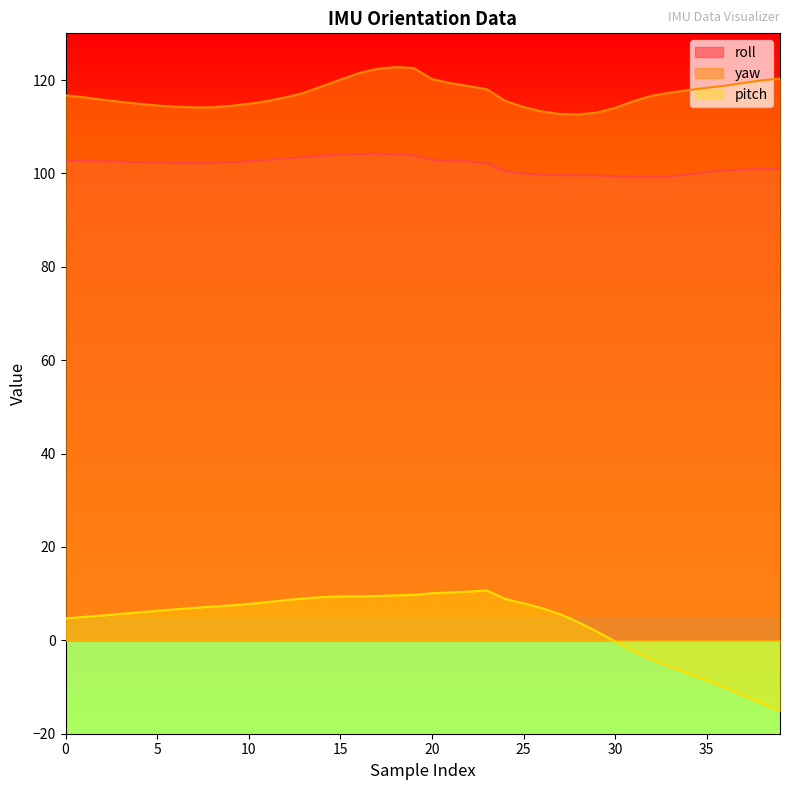

Count the number of categories in the chart.

40